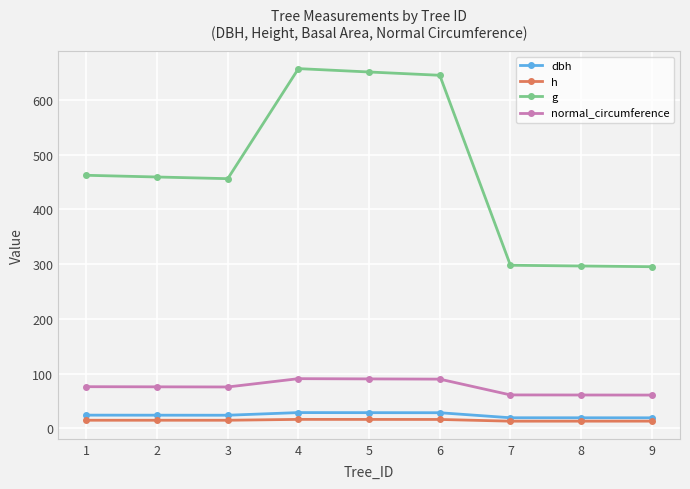

What is the total value across all series at 7?

392.0